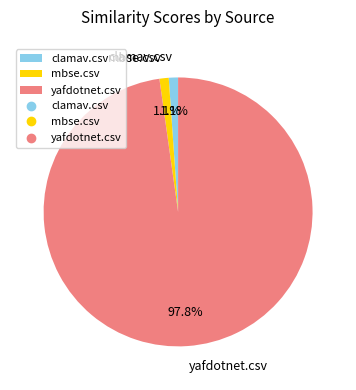

To the nearest percent, what is the difference between the yafdotnet.csv and mbse.csv slice percentages?

97%